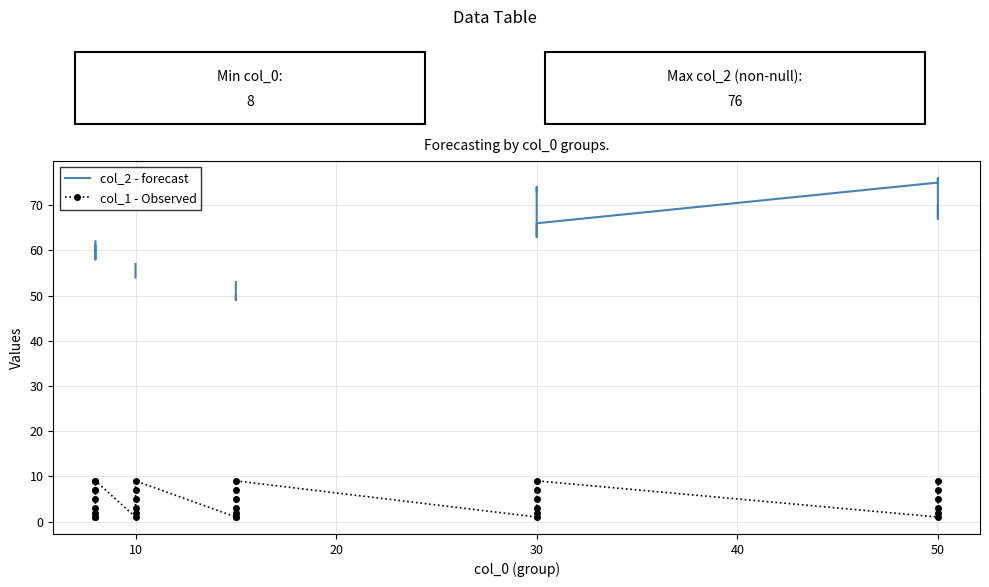

The value of col_2 - forecast at 30 is 18.2. True or false?

False